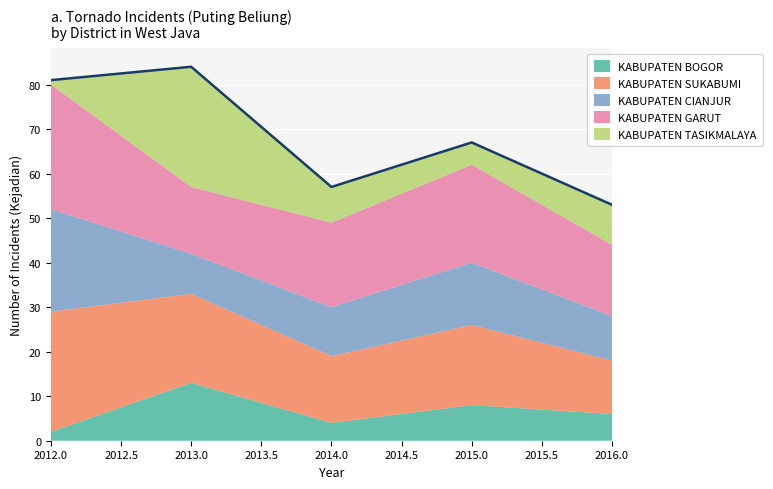

What is the lowest value of the KABUPATEN GARUT series?

15